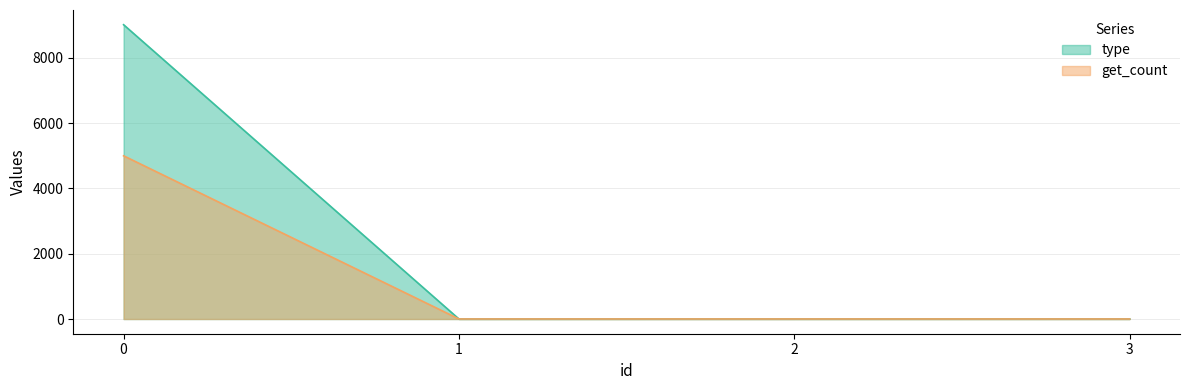

Which series ends up on top after the final intersection of get_count and type?

get_count